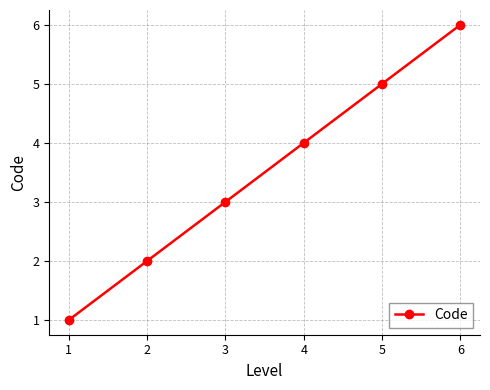

What value does the data have at 1?

1